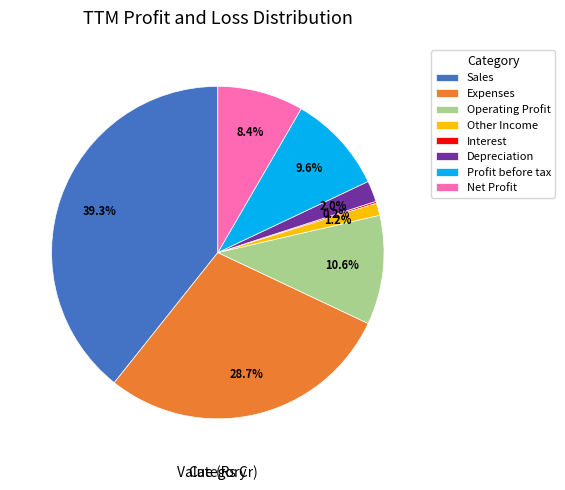

To the nearest percent, what is the combined percentage of Profit before tax and Sales?

49%